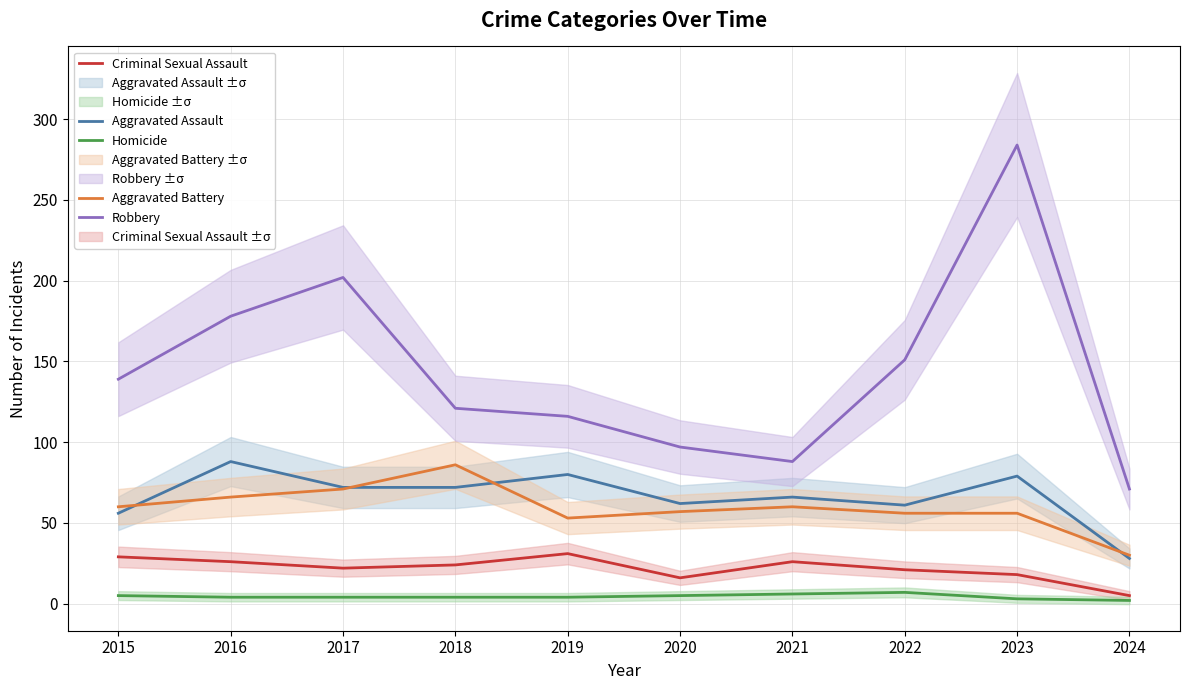

What is the difference between the Aggravated Battery values at 2018 and 2020?

29